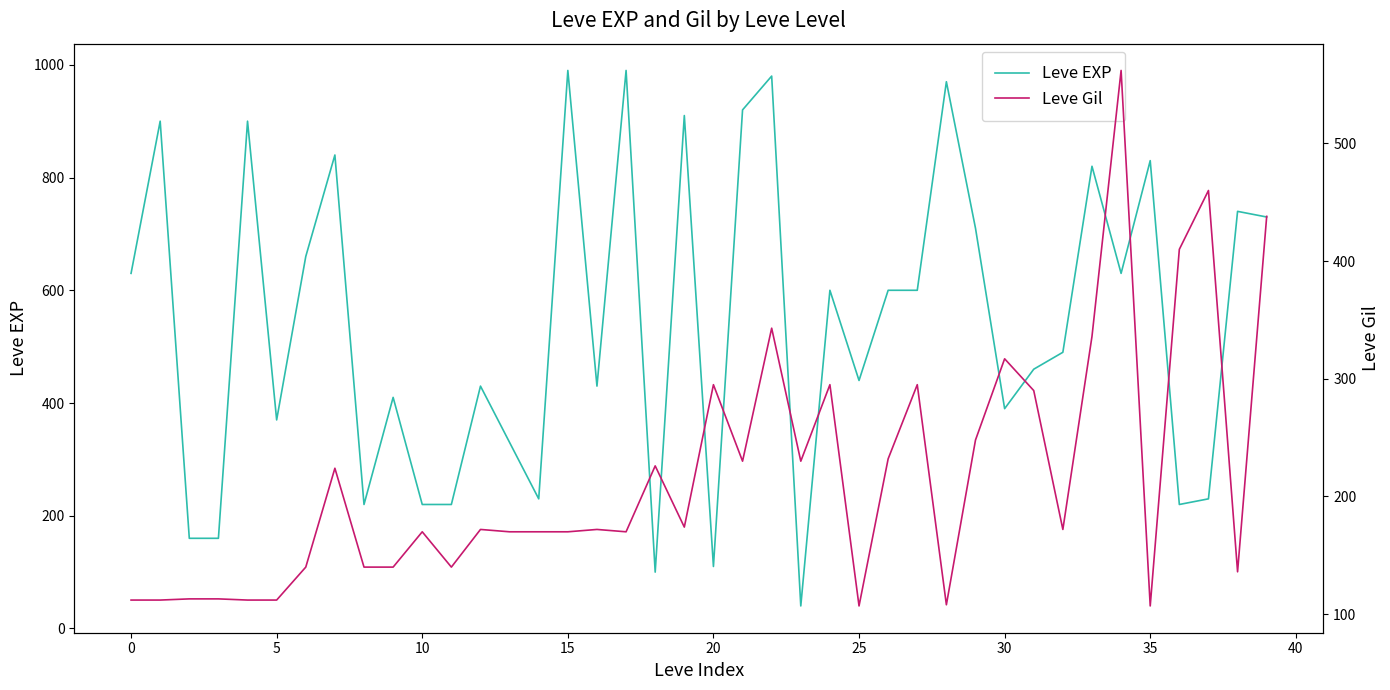

At which label does Leve EXP reach its minimum?

23